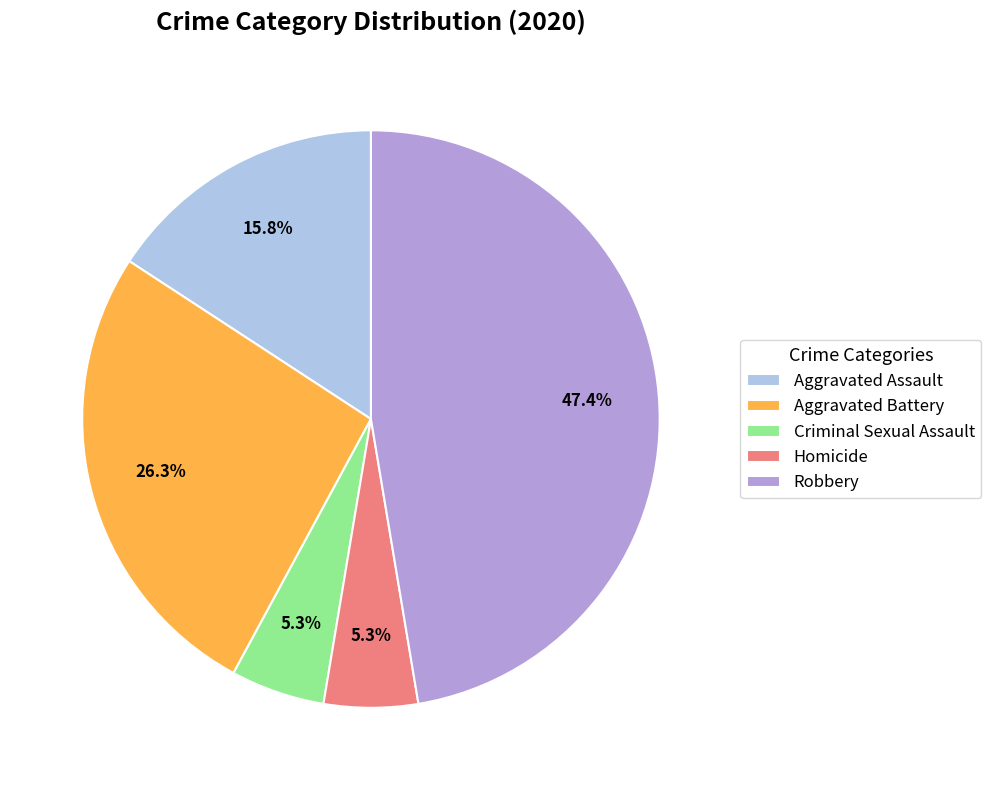

To the nearest percent, what portion does Criminal Sexual Assault represent?

5%